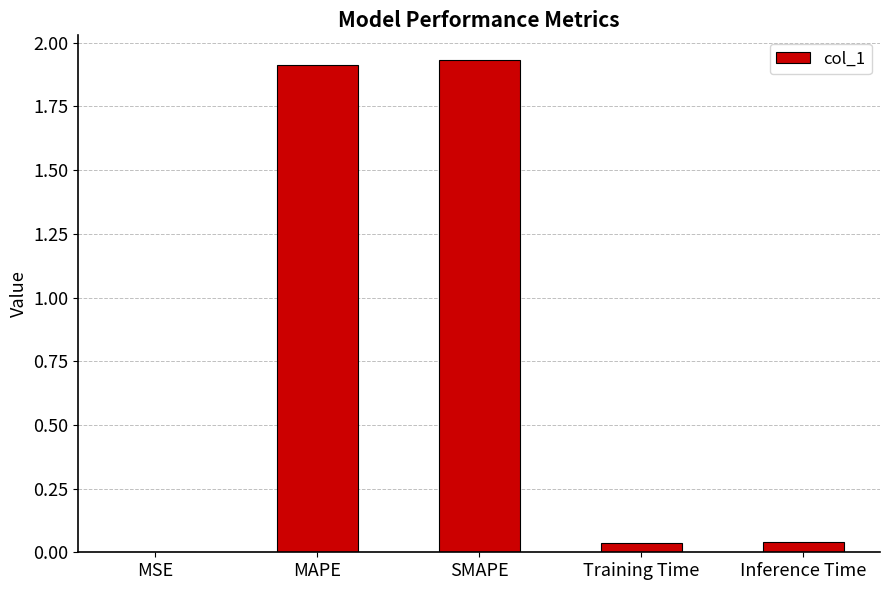

Which has a higher value, MSE or SMAPE?

SMAPE